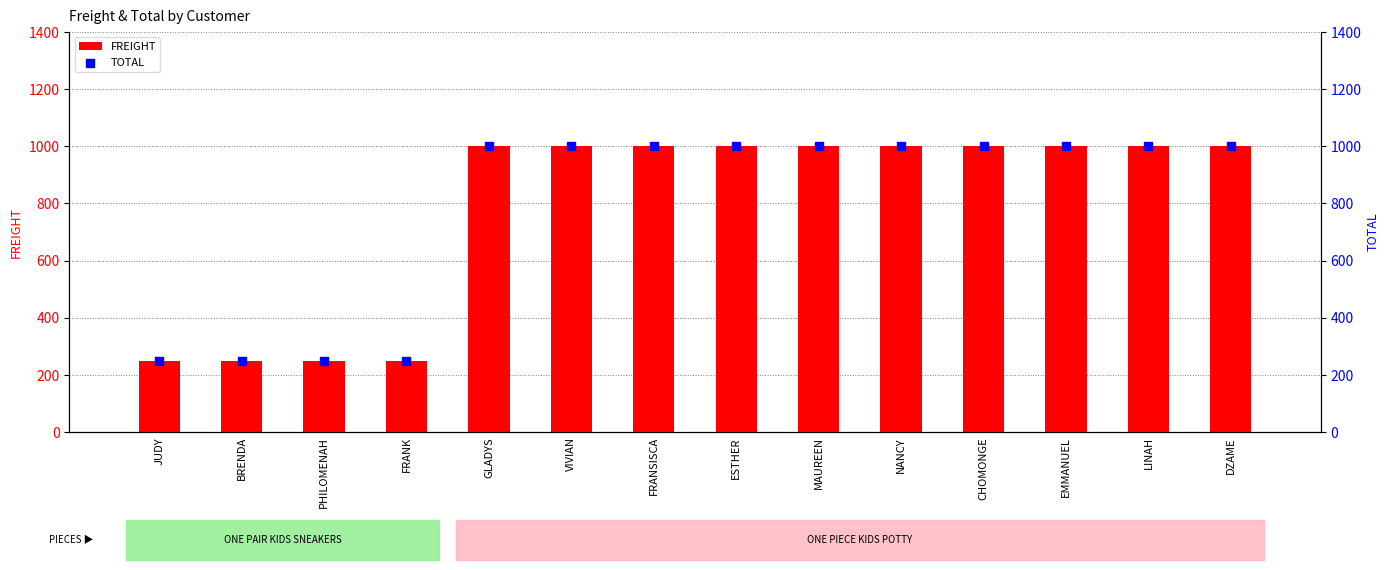

Which series has the largest Y range (max minus min)?

FREIGHT